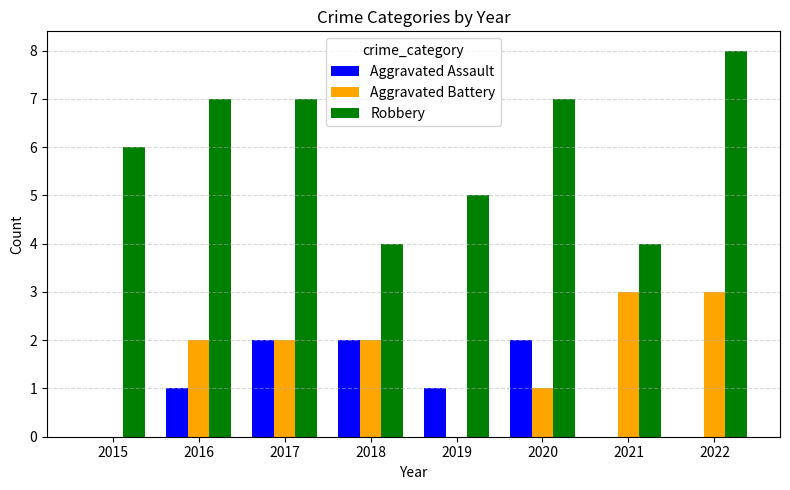

What is the average value of the Aggravated Battery series?

2